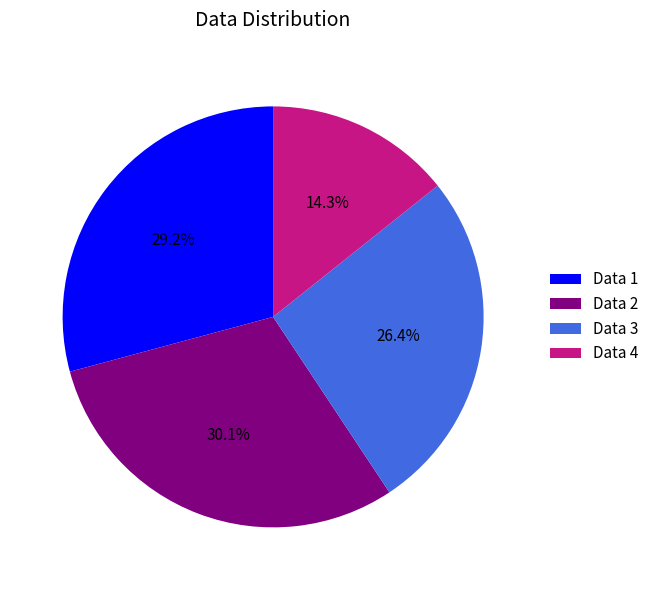

To the nearest percent, what is the difference between the largest and smallest slice percentages?

16%